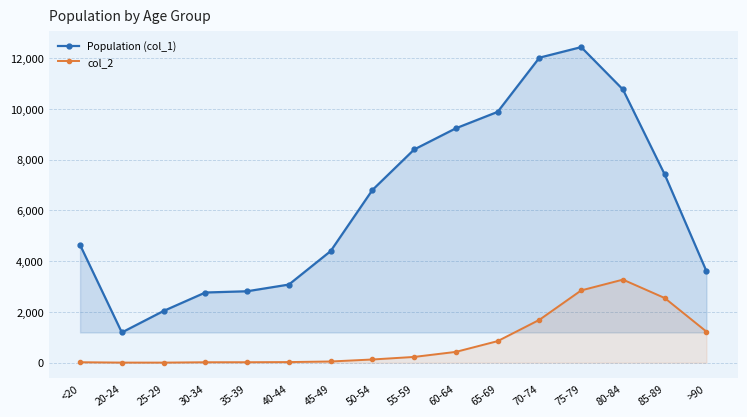

Which series has the widest spread of values?

Population (col_1)